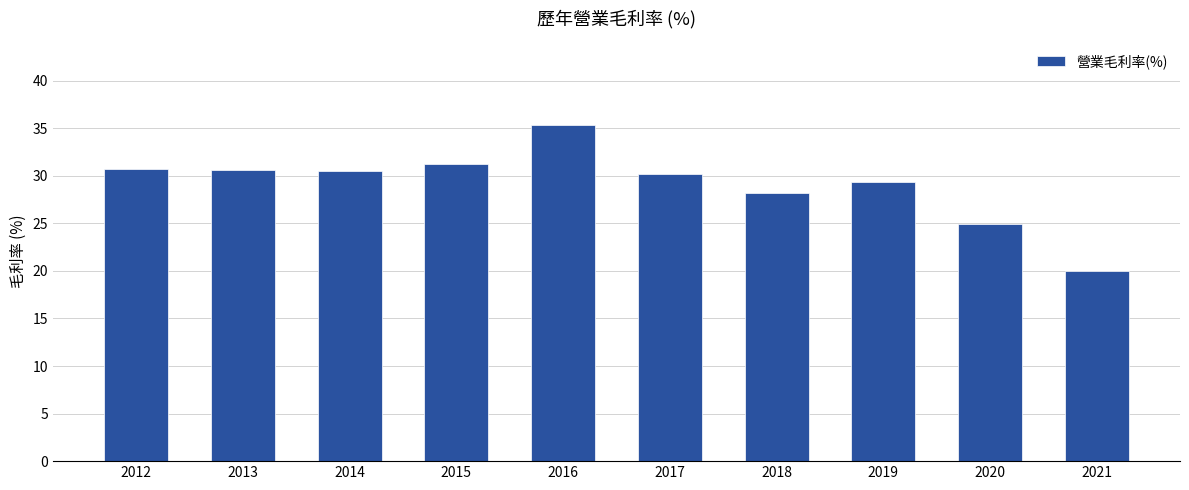

What is the value of the 2nd bar from the left?

30.6